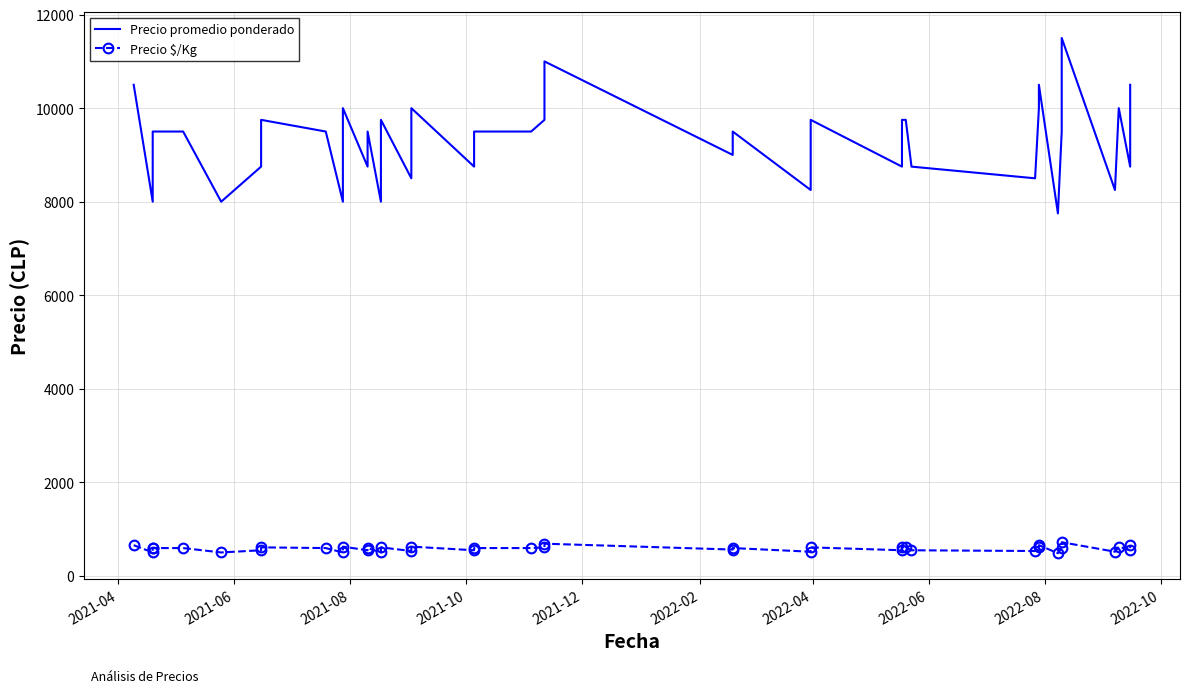

How many interior local peaks does the Precio promedio ponderado series have?

11